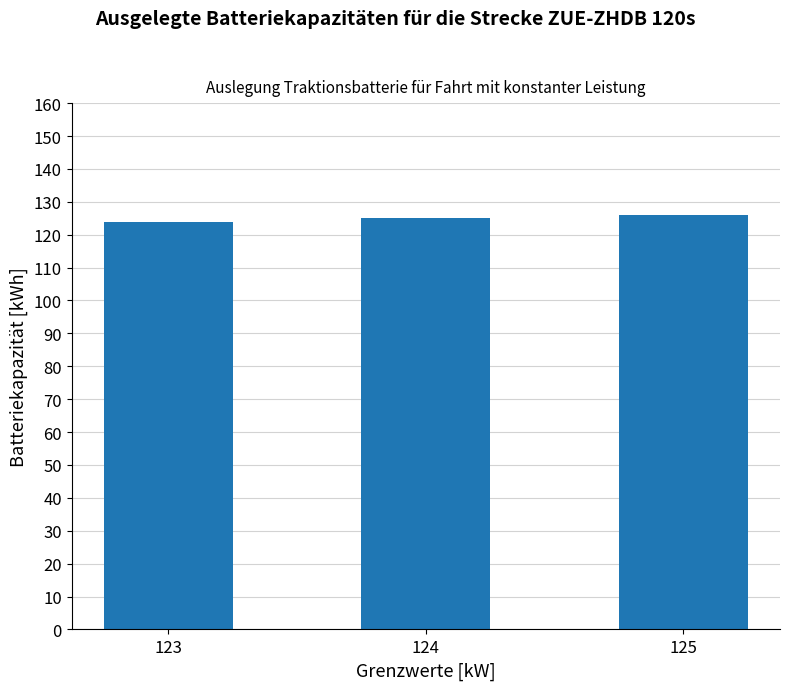

What is the ratio of the value at 125 to the value at 124?

1.0